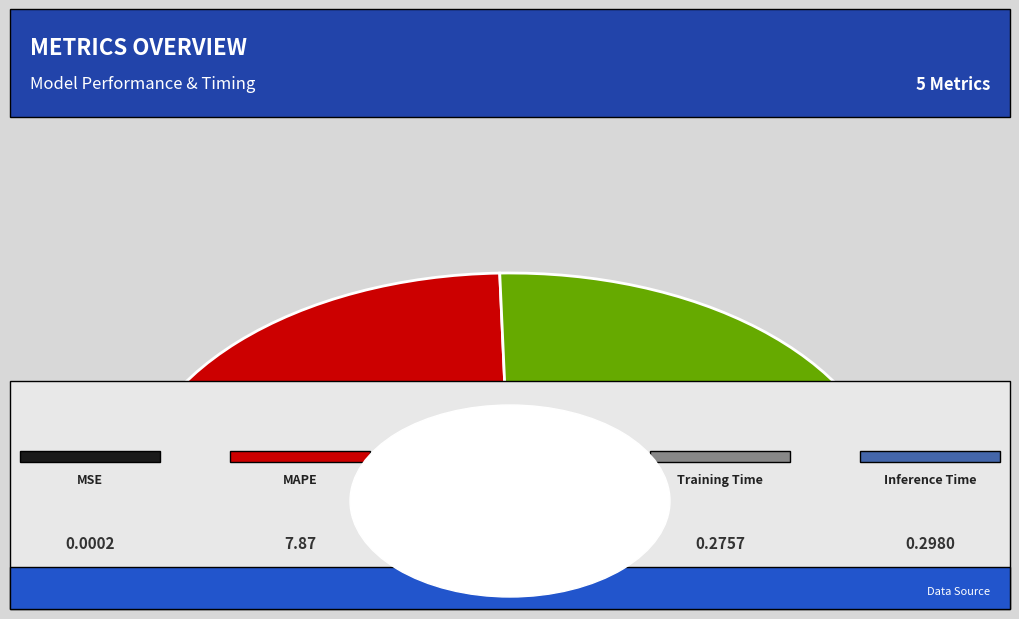

Do Inference Time and SMAPE together represent more than half of the pie?

No